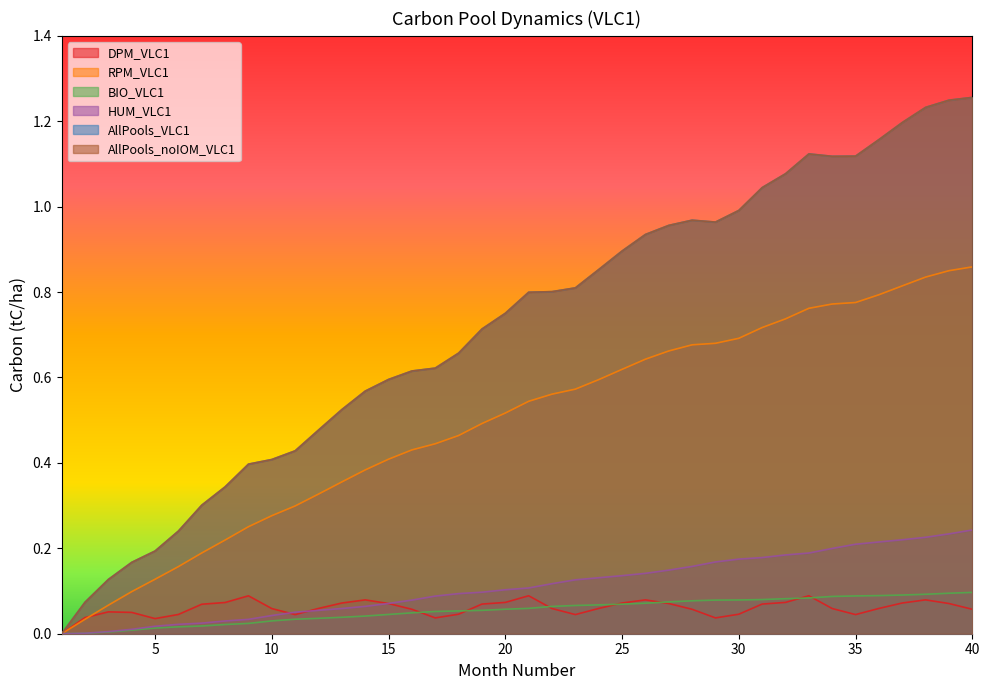

Does the chart have visible grid lines?

No